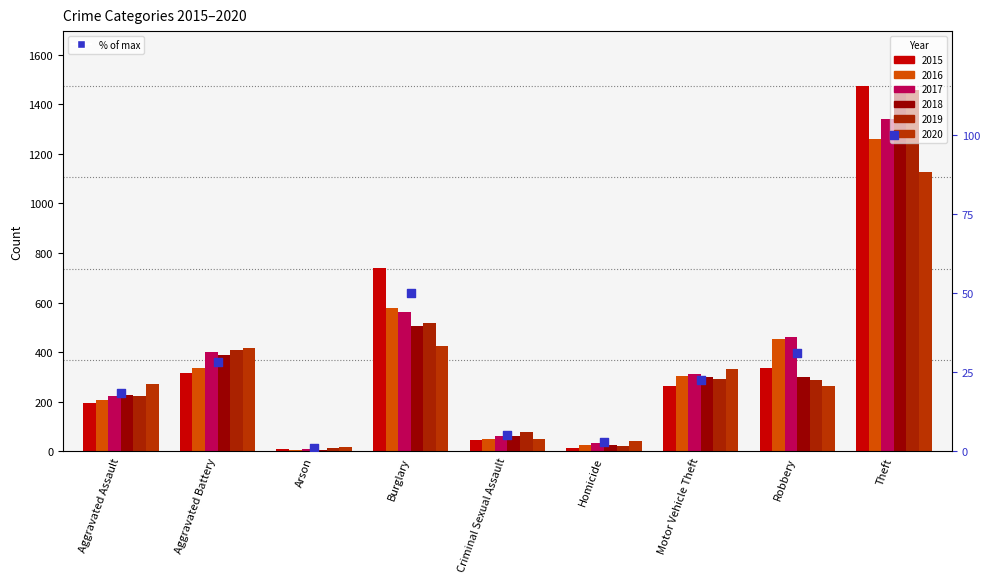

What is the ratio of the value at Theft to the value at Burglary?

2.0